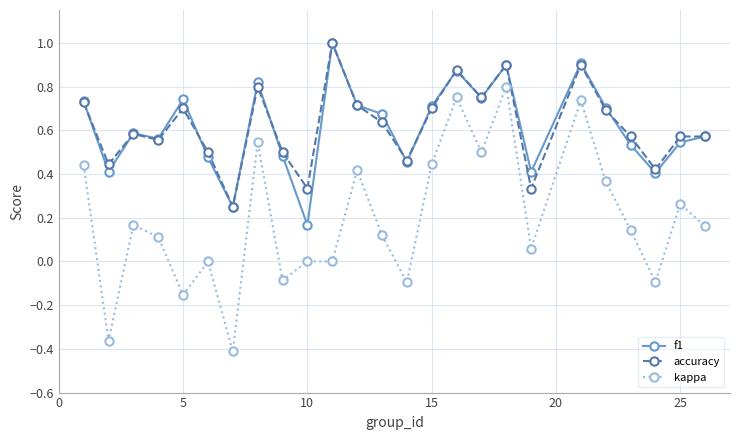

True or false: accuracy and kappa intersect in this chart.

False